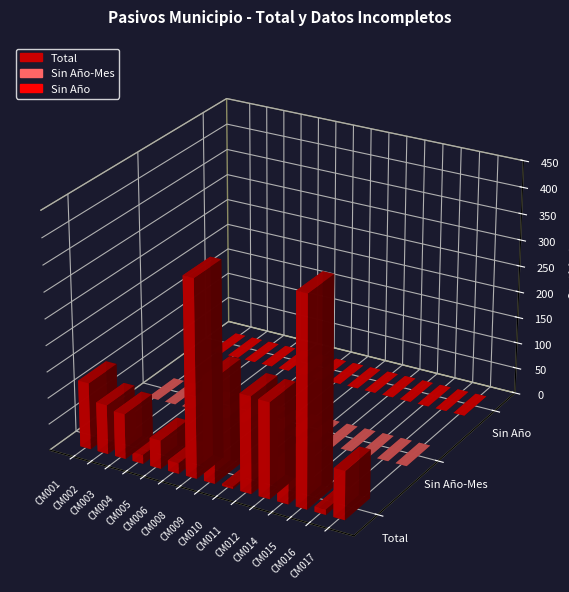

At which category does the chart reach its peak across all series?

CM015